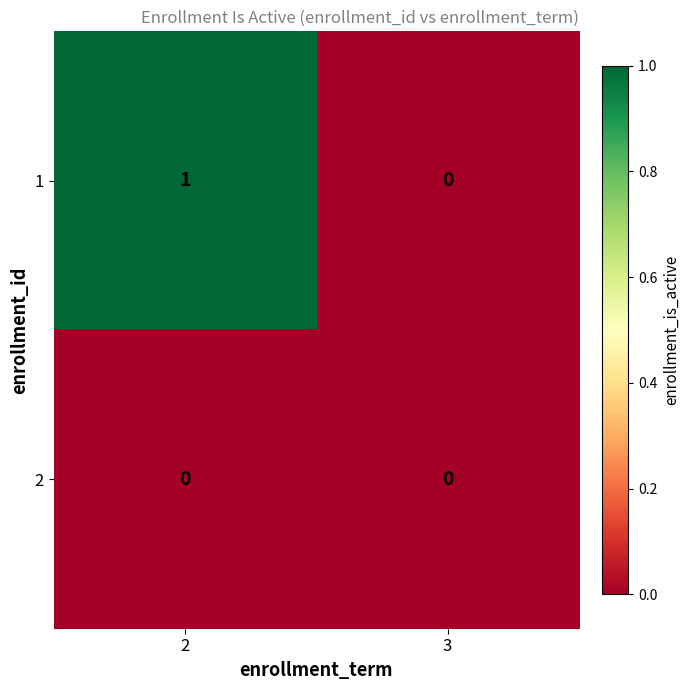

How many data points does each series have?

2